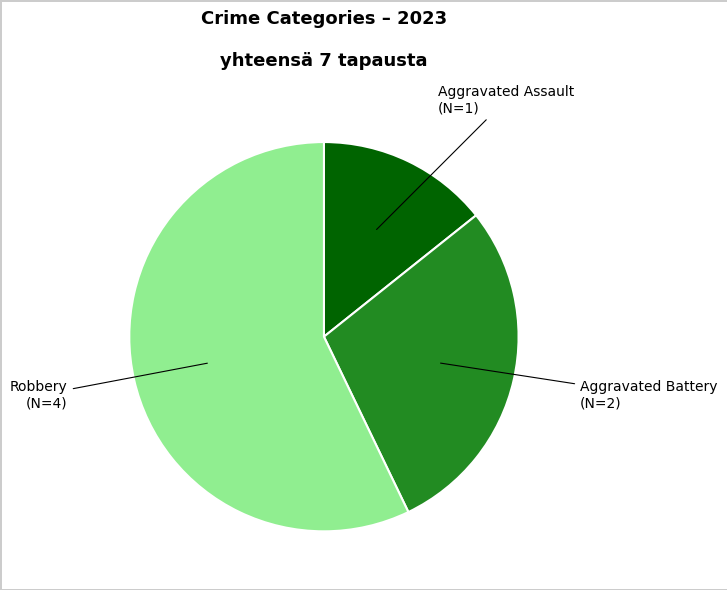

Is there a majority slice in this chart?

Yes